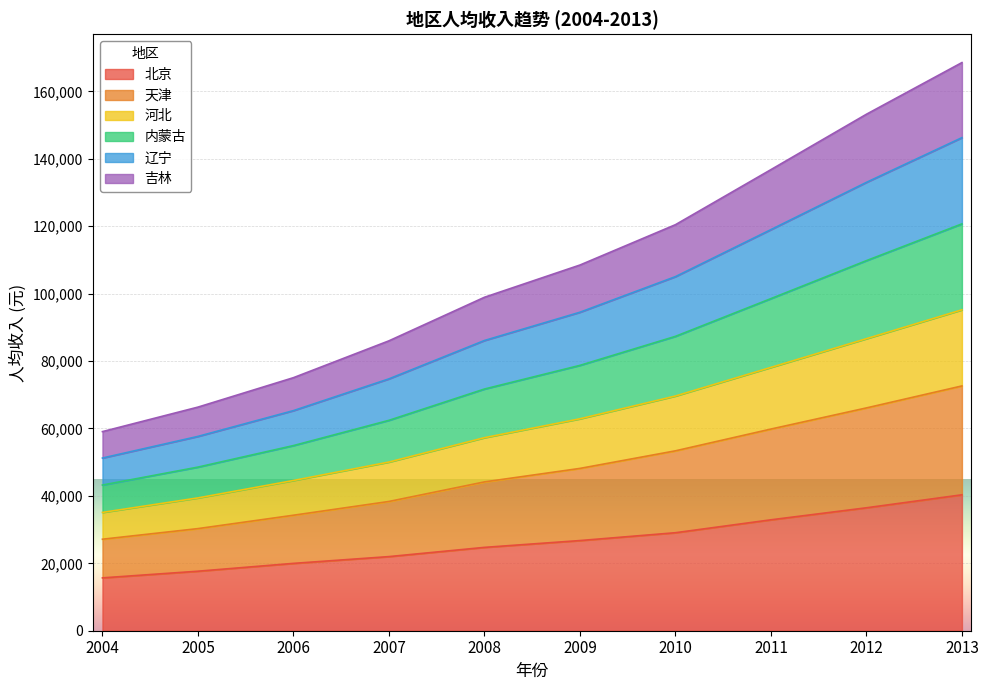

At which category is the sum across all series the highest?

2013